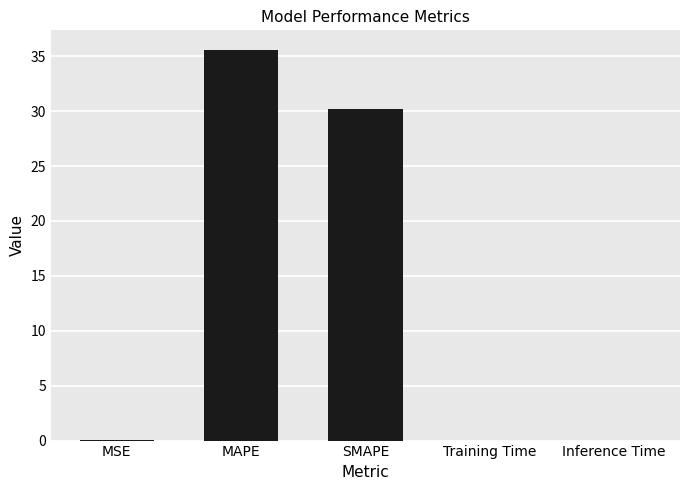

Does the chart contain stacked bars?

No